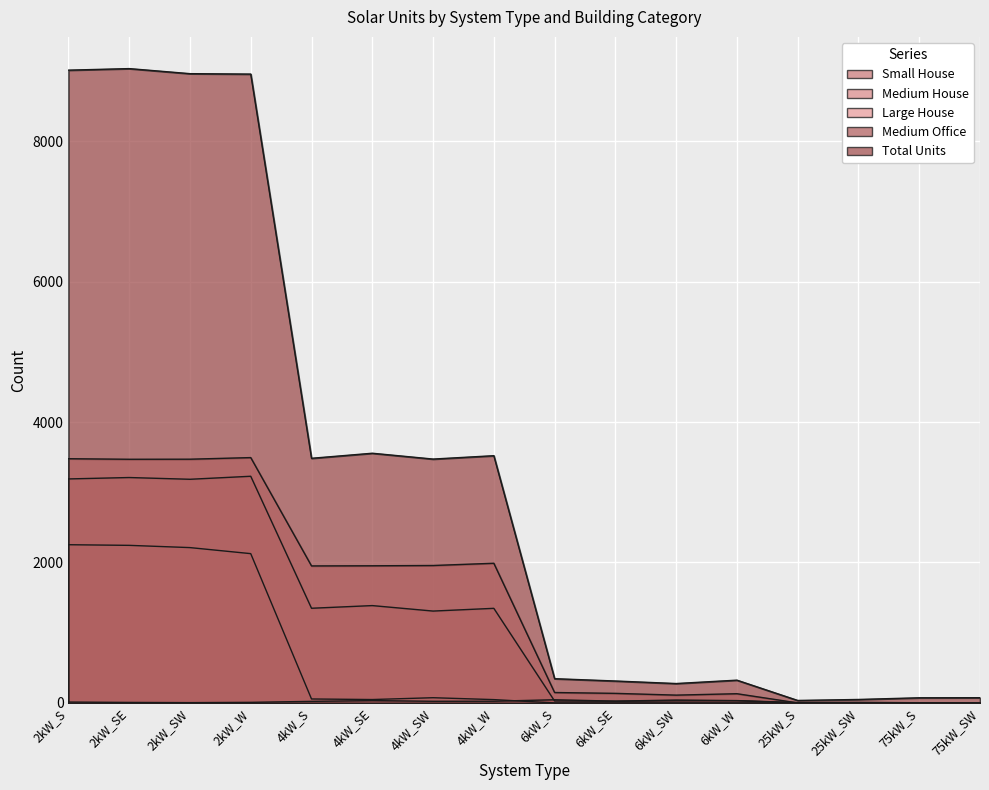

Rank the categories by Medium House value from lowest to highest.

25kW_S, 25kW_SW, 75kW_S, 75kW_SW, 6kW_SE, 6kW_S, 6kW_SW, 6kW_W, 4kW_SW, 4kW_W, 4kW_S, 4kW_SE, 2kW_SW, 2kW_S, 2kW_SE, 2kW_W